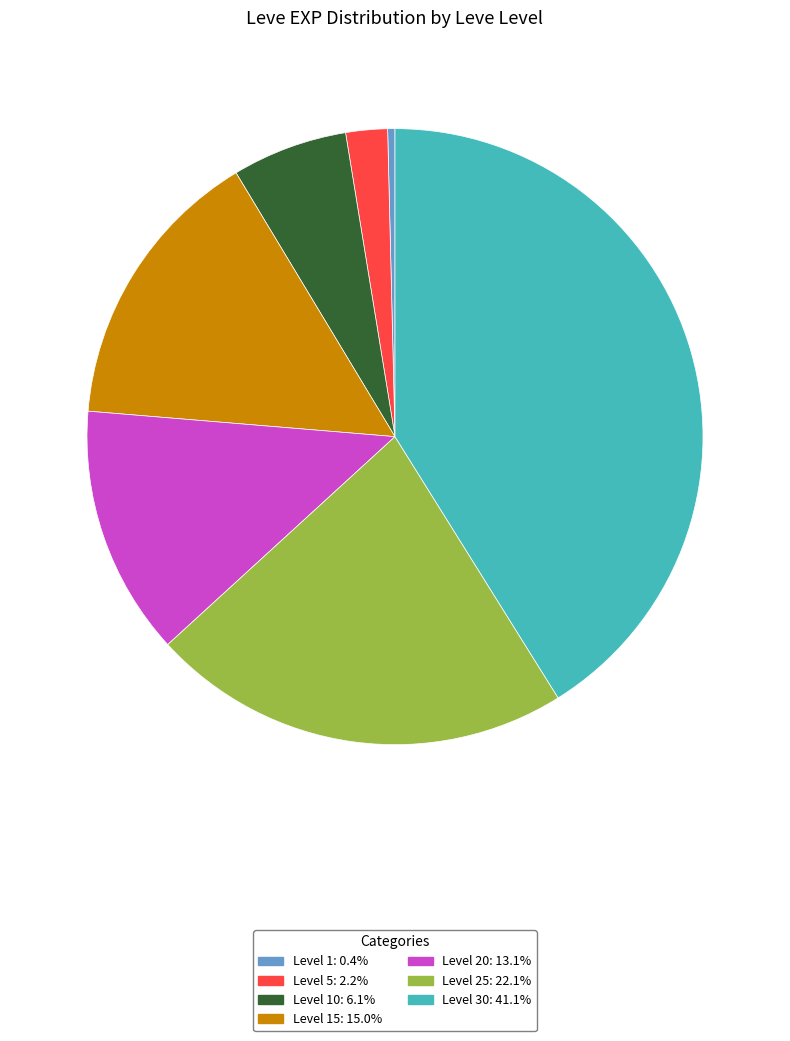

Is there any slice that represents more than half of the pie?

No